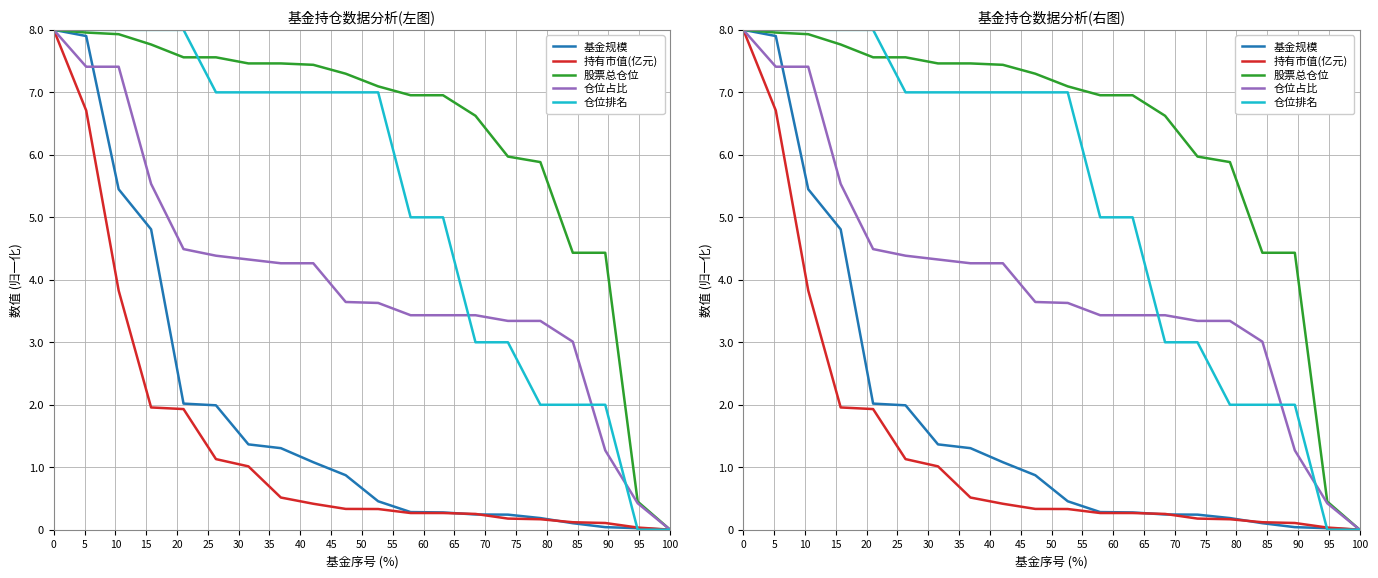

How many lines are shown in the chart?

5